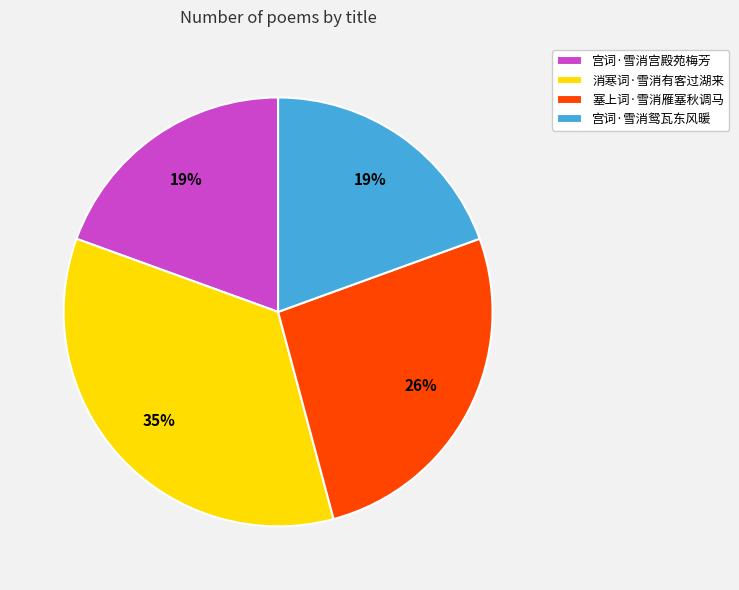

What percentage is the 塞上词·雪消雁塞秋调马 slice, to the nearest percent?

26%